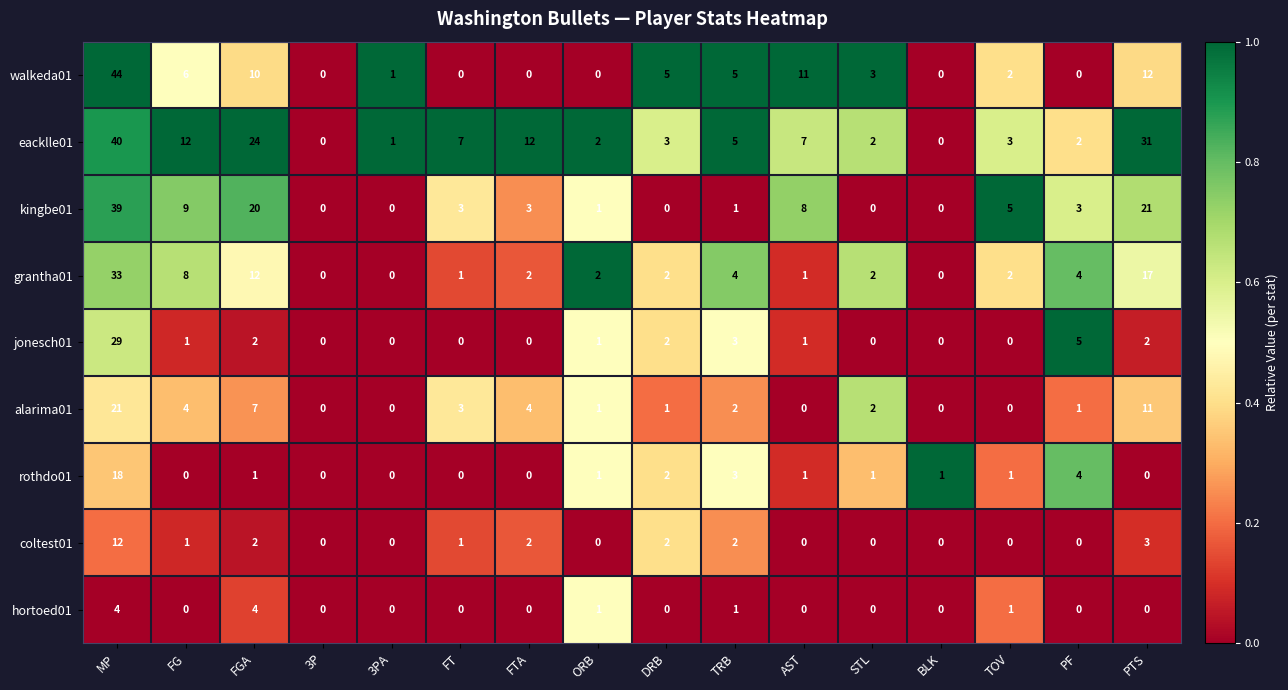

Between MP and ORB, which series saw the biggest shift?

walkeda01